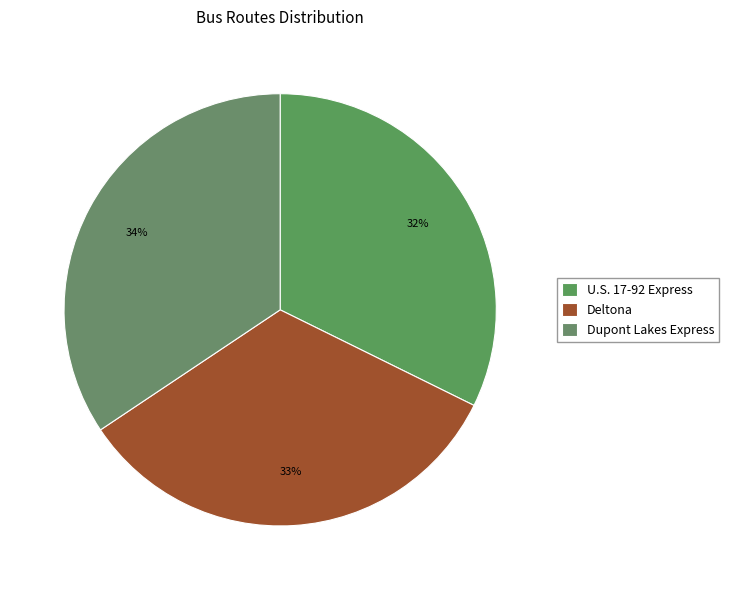

The Deltona slice represents 20% of the pie. True or false?

False